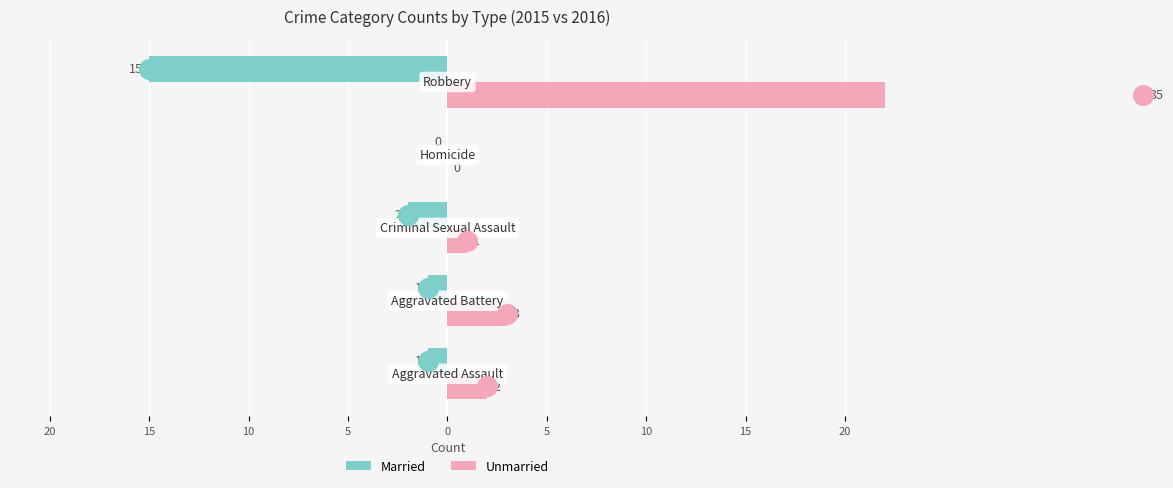

What are all the series names shown in the legend?

Married, Unmarried